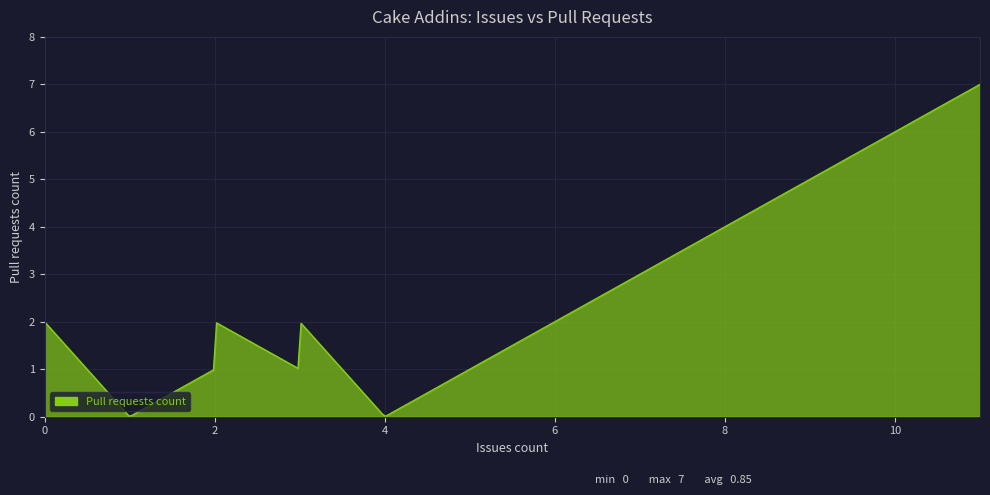

What is the difference between the maximum and minimum values?

7.0